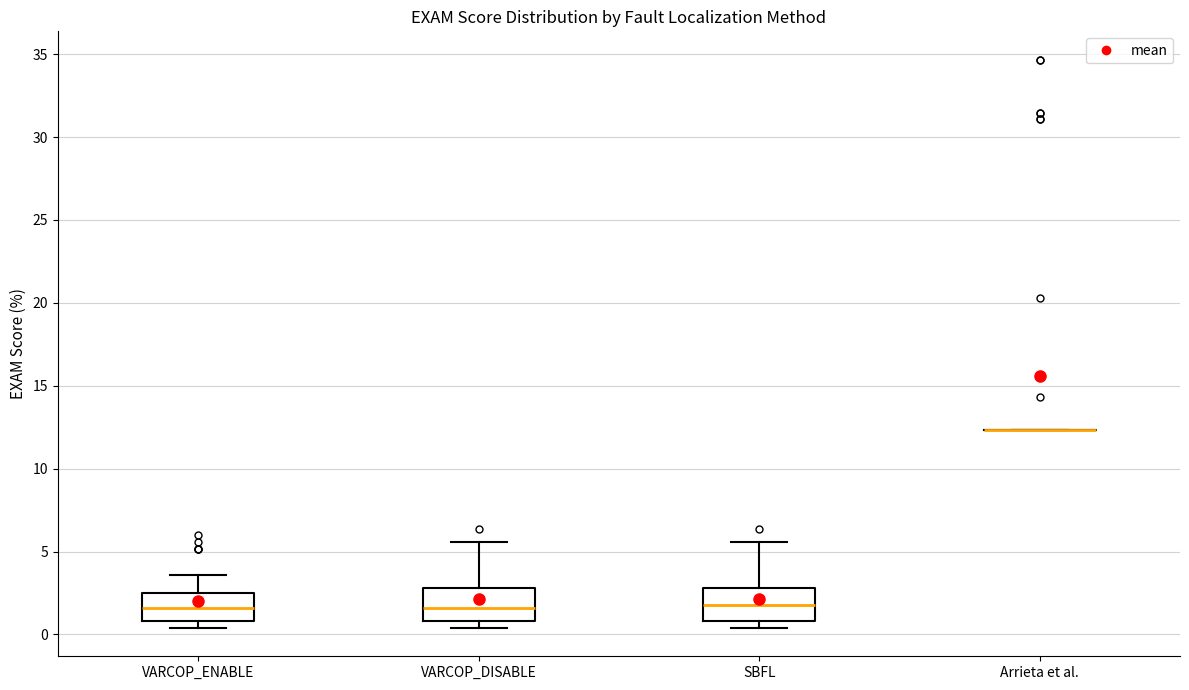

Reading left to right, transcribe this box plot: for each box, give where its median line is, the range the box spans, and where its two whiskers end, as read against the y-axis. The values are not printed on the chart, so give them approximately, as read against the axis.

VARCOP_ENABLE: median 1.5, box 1.0 to 2.5, whiskers 0.5 to 3.5
VARCOP_DISABLE: median 1.5, box 1.0 to 3.0, whiskers 0.5 to 5.5
SBFL: median 2.0, box 1.0 to 3.0, whiskers 0.5 to 5.5
Arrieta et al.: box collapsed to a line at 12.5, whiskers 12.5 to 12.5